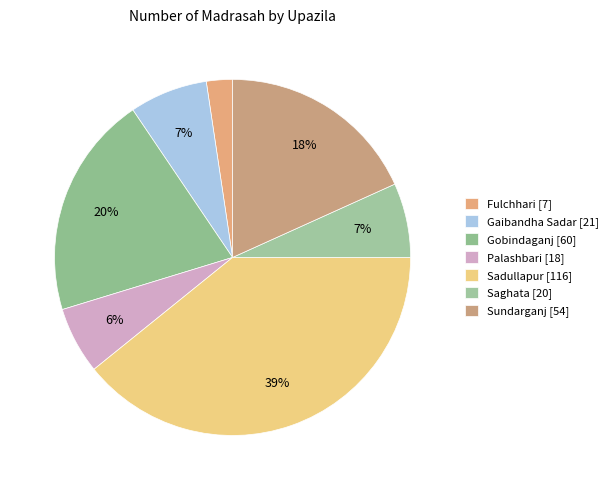

To the nearest percent, what is the average slice percentage?

14%